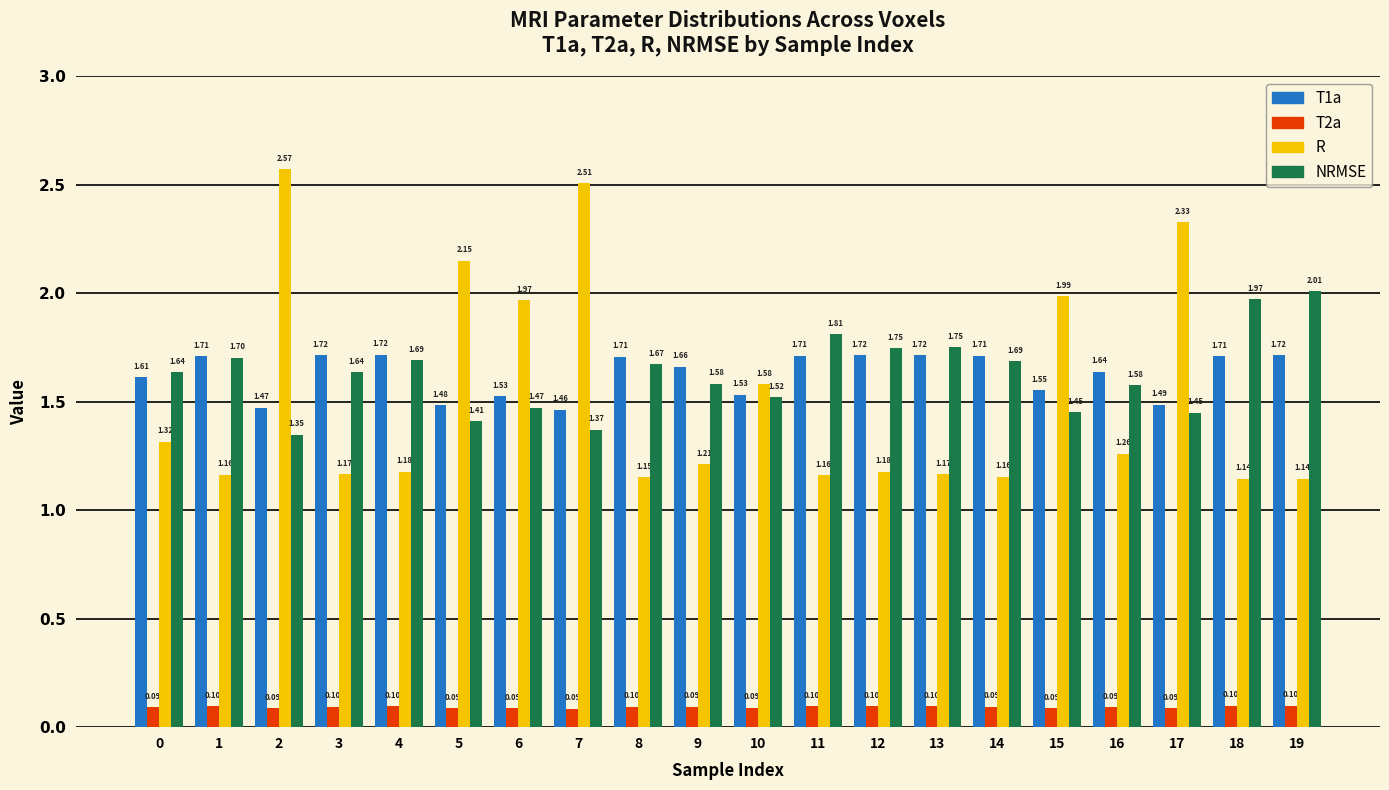

The NRMSE series shows 2.0 at 19. True or false?

True